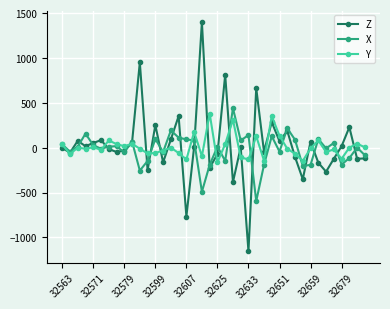

Which series has the widest spread of values?

Z